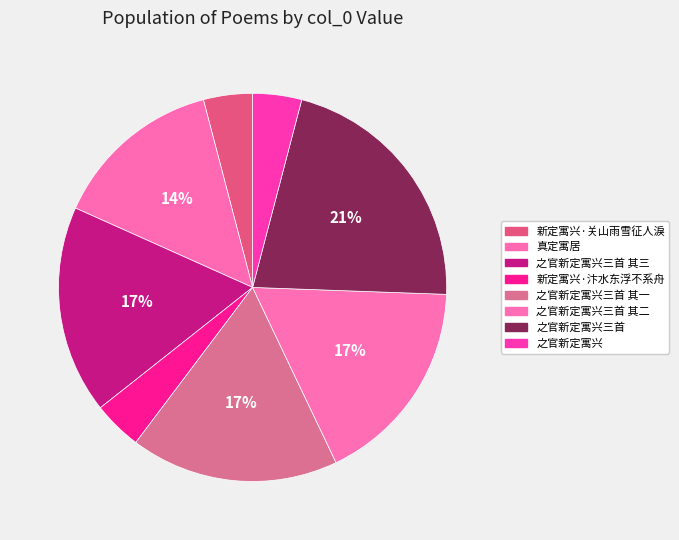

How many slices are in this pie chart?

8